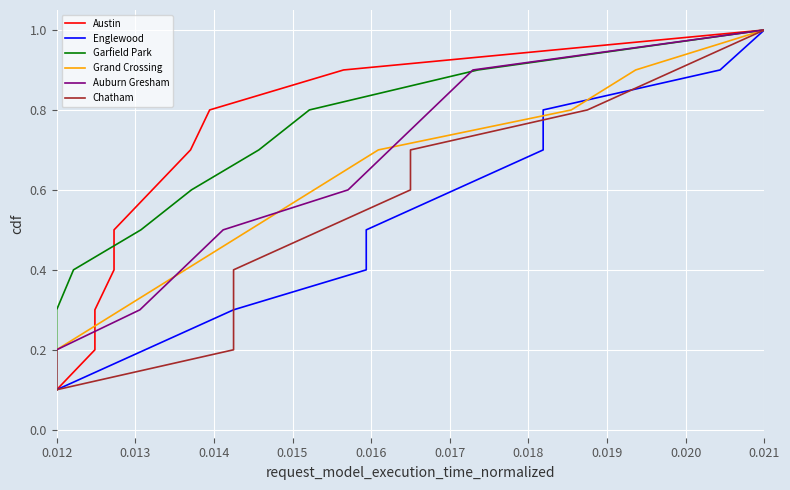

What is the sum of all Englewood values?

5.5